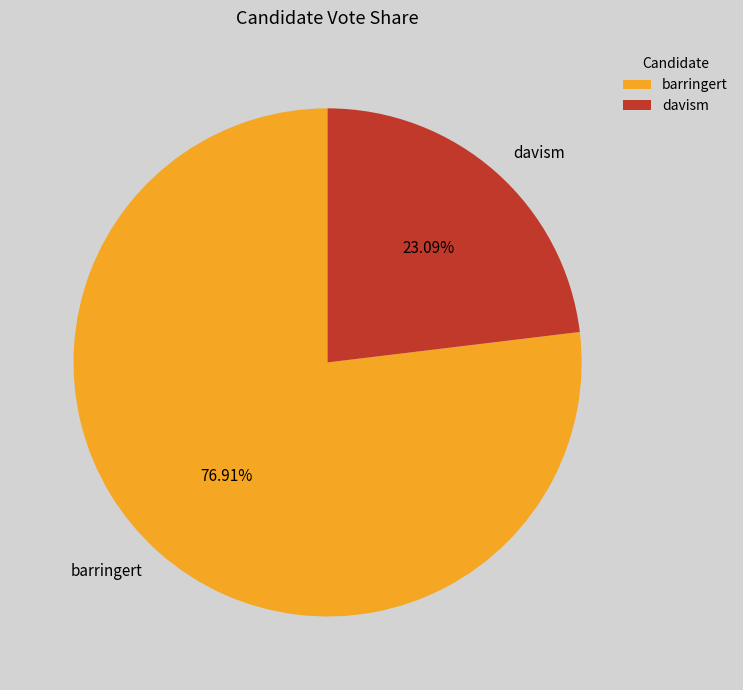

To the nearest percent, what is the combined percentage of barringert and davism?

100%